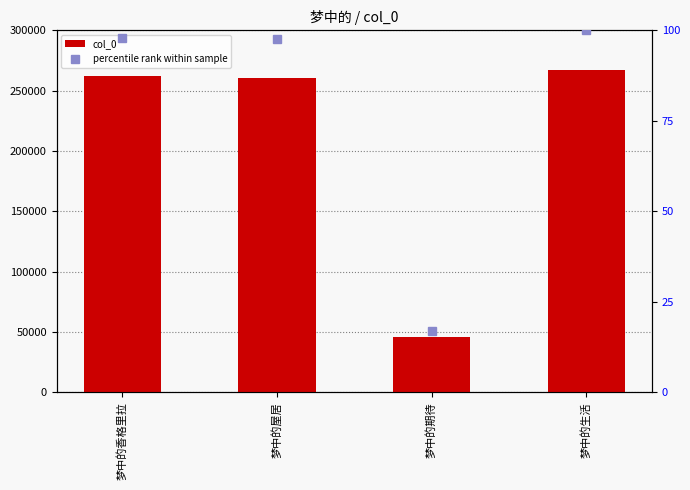

What is the minimum value shown in the chart?

17.0